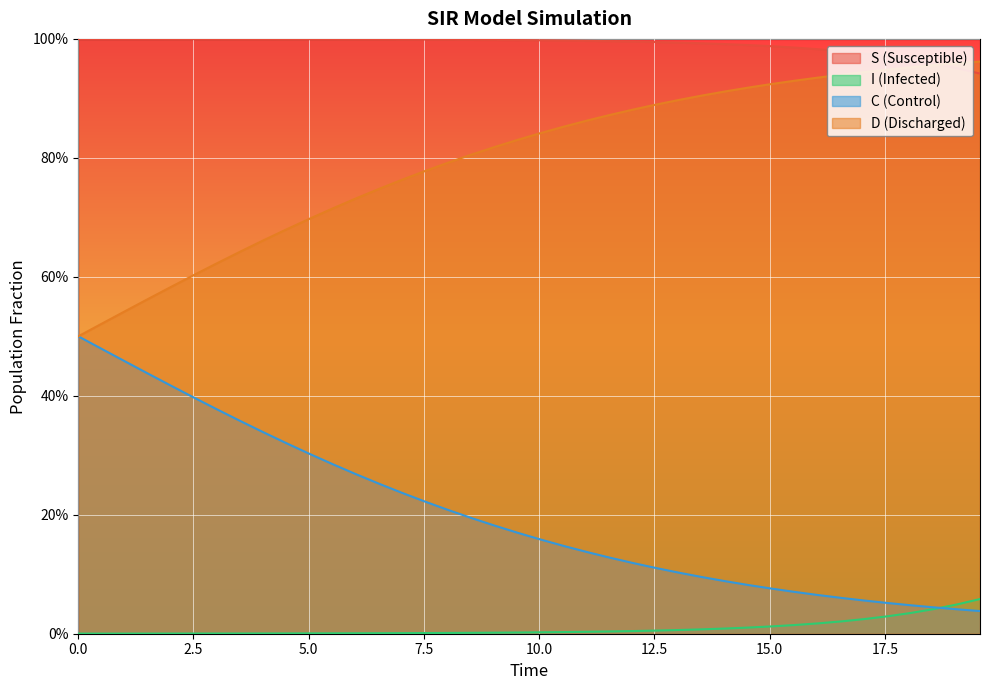

What is the approximate value of S at 5.0?

1.0